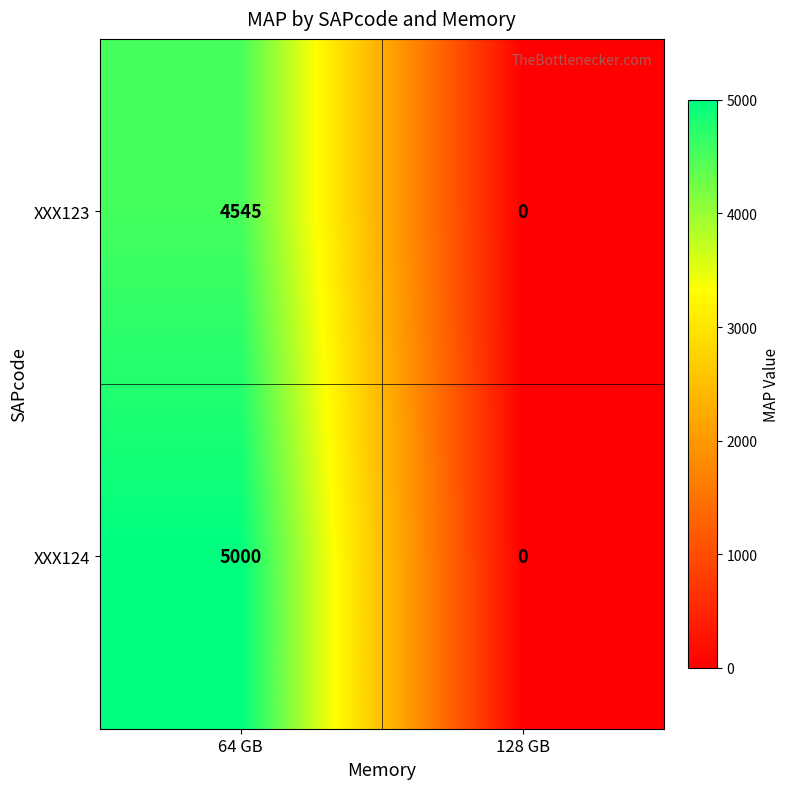

Reading left to right, what are all the values shown in this chart?

XXX123: 64 GB=4545	128 GB=0
XXX124: 64 GB=5000	128 GB=0